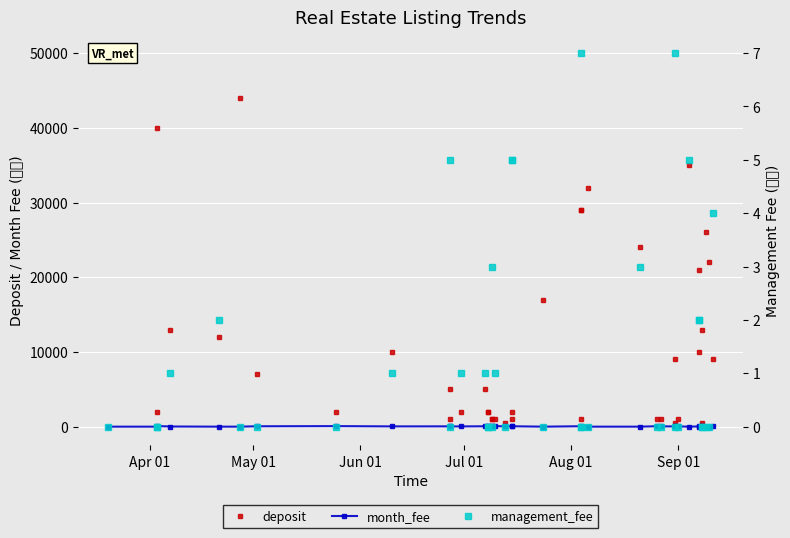

Does the chart display data point markers on the line(s)?

Yes